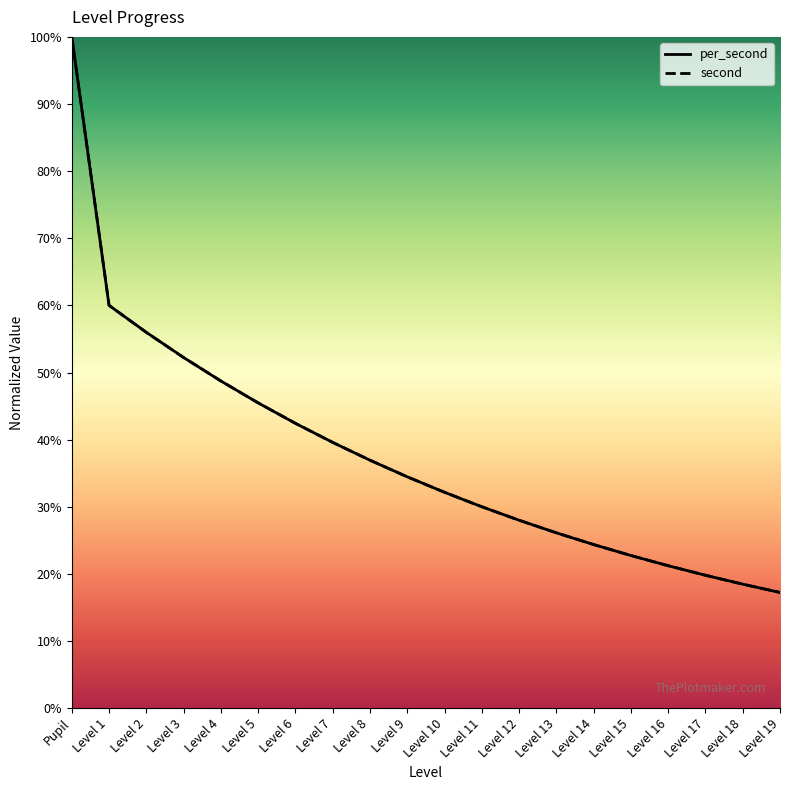

At which category is the sum across all series the highest?

Pupil